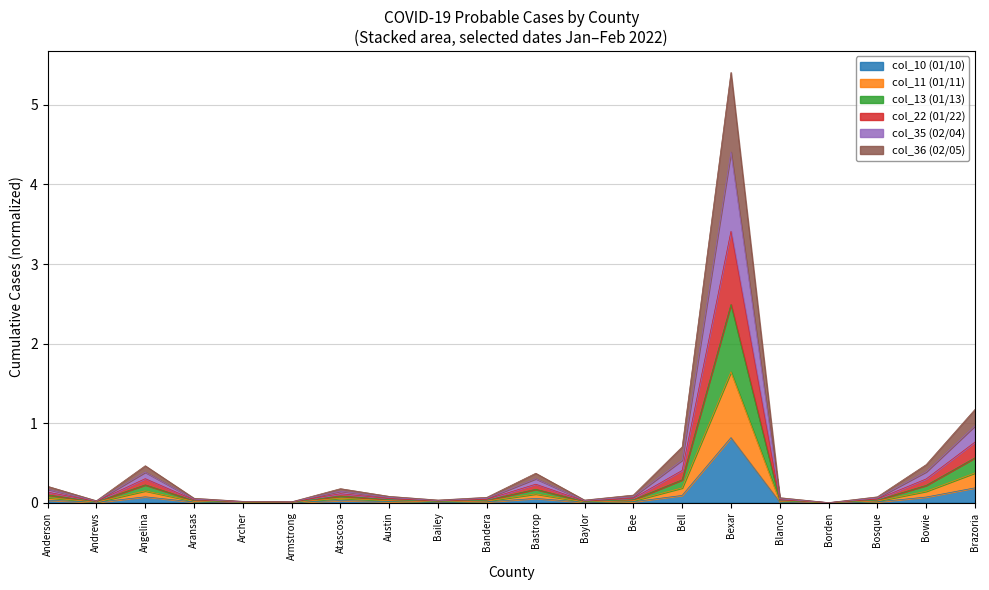

What is the maximum value for col_10 (01/10)?

0.8